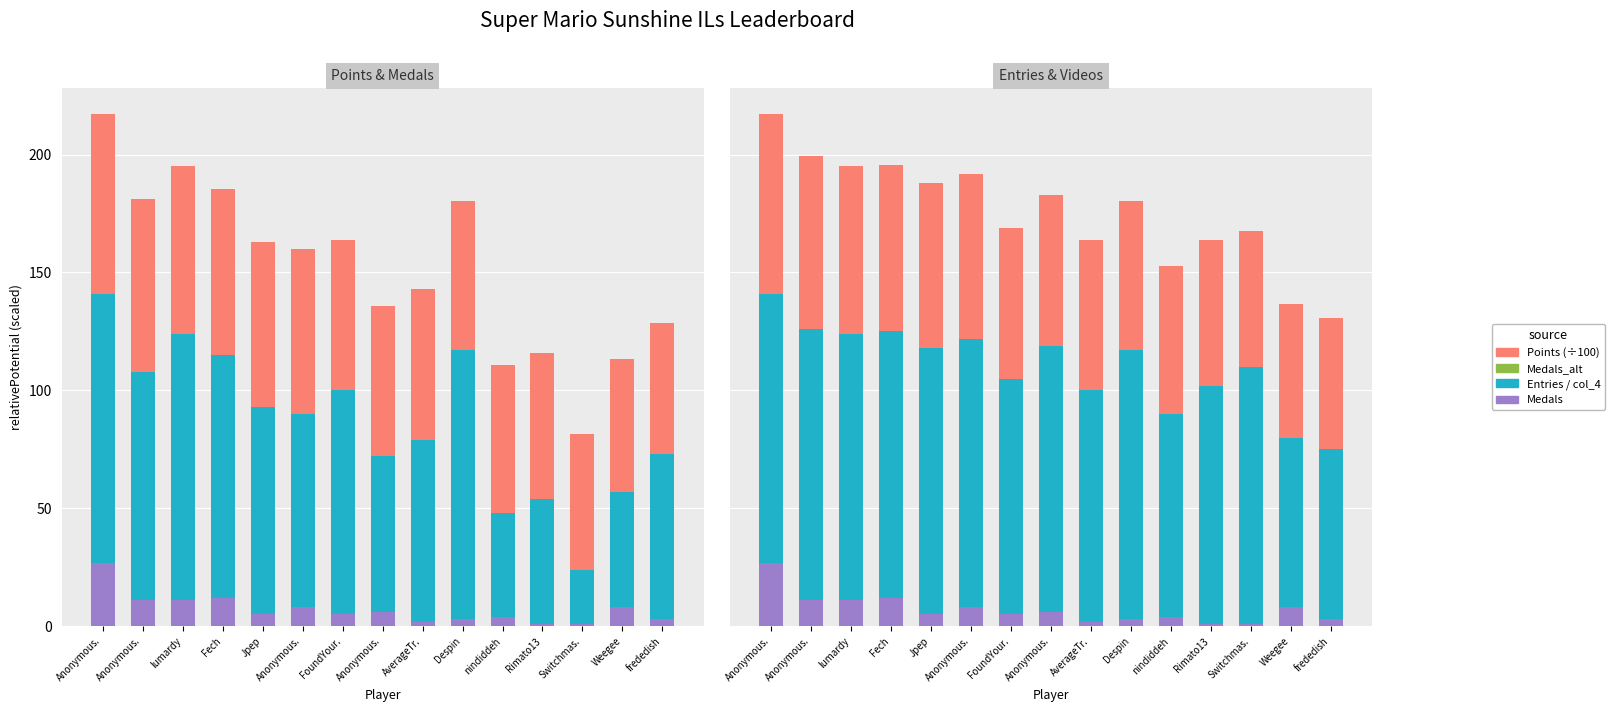

Which has a higher value, nindiddeh or FoundYour.?

FoundYour.